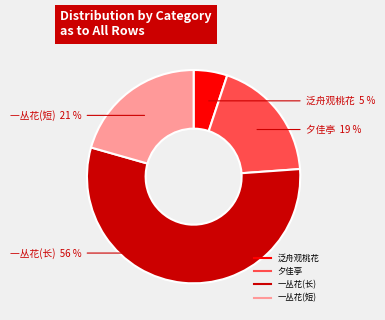

Is there any slice that represents more than half of the pie?

Yes